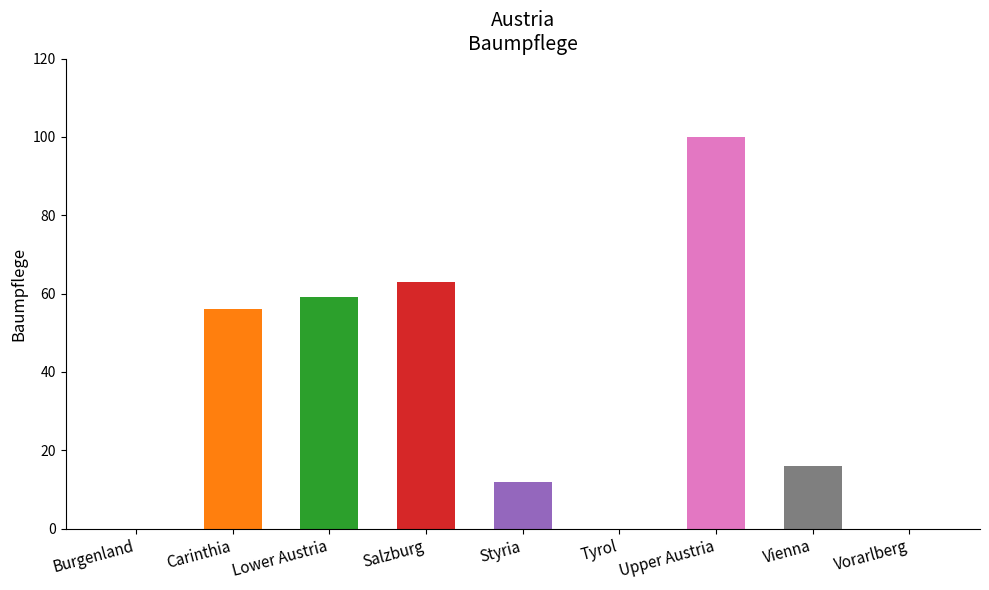

What is the average value?

34